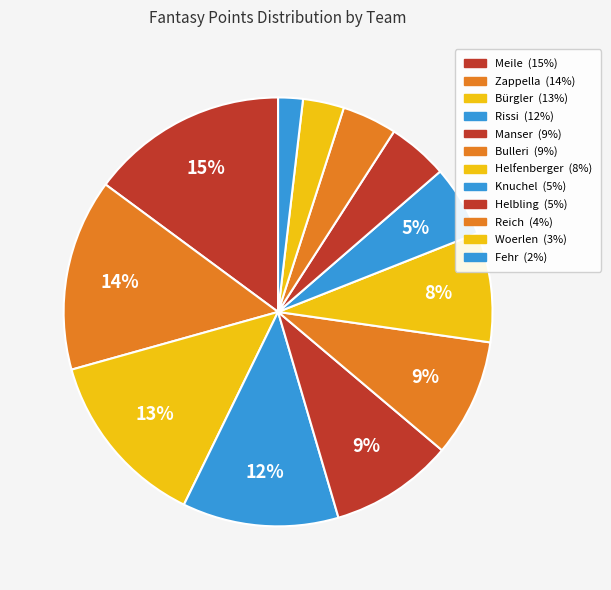

How much of the chart is everything except Rissi?

88.2%